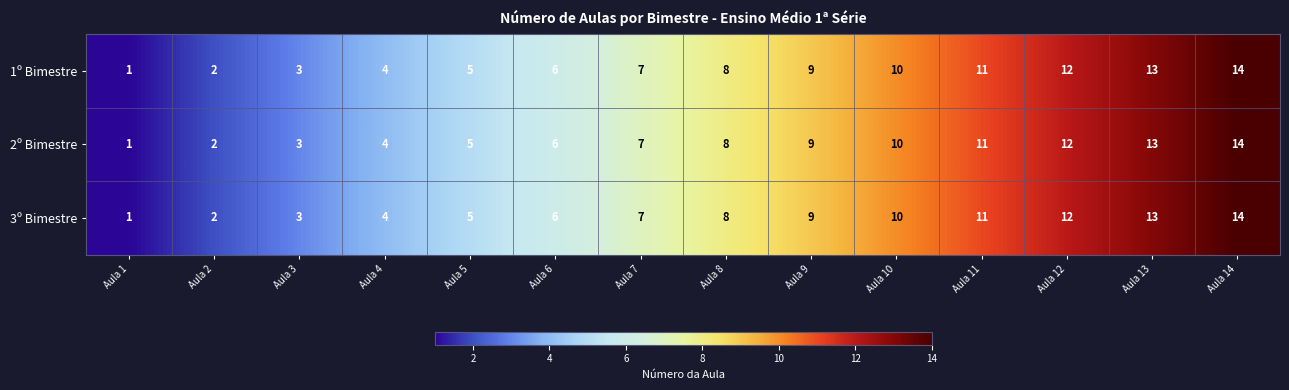

At which category does the chart reach its minimum across all series?

Aula 1